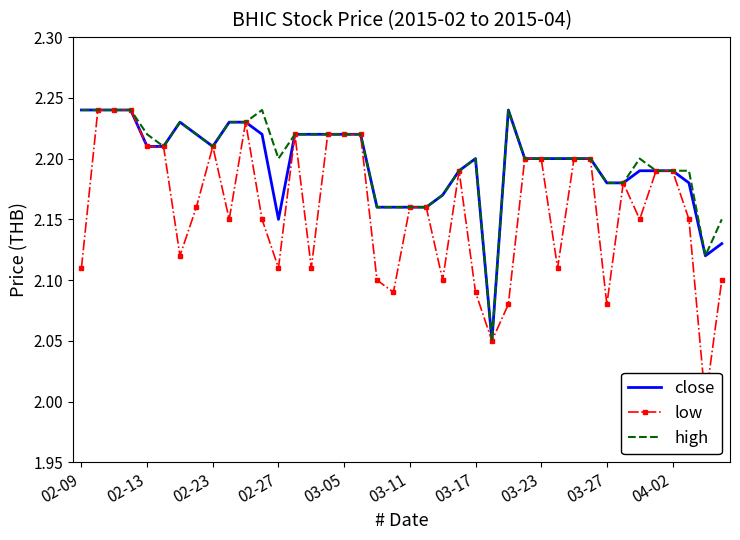

What is the sum of all low values?

86.3